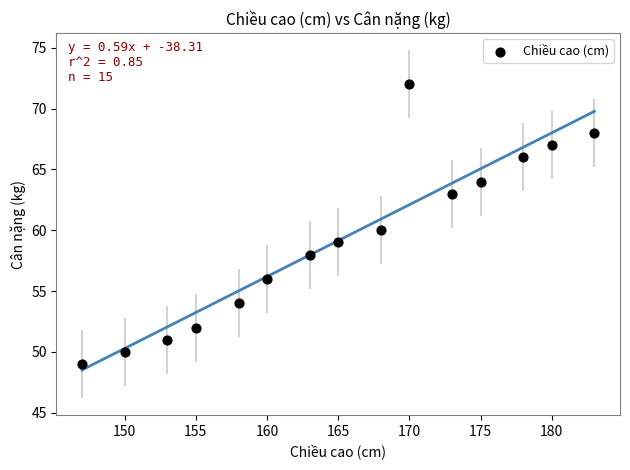

What is the range of X values (max minus min)?

36